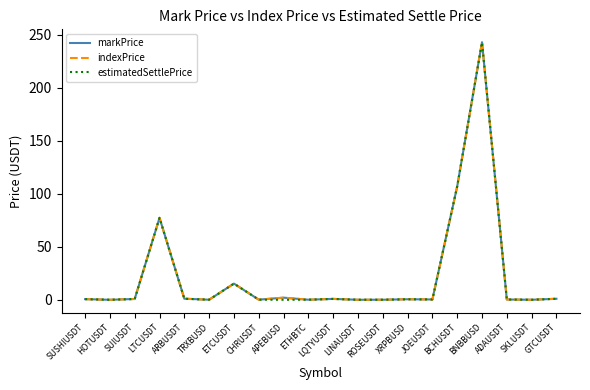

Is it true that indexPrice equals 107.0 at BCHUSDT?

True